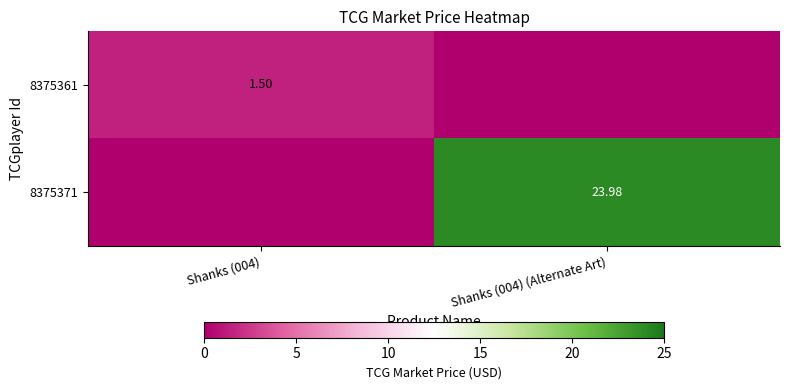

The value of 8375371 at Shanks (004) (Alternate Art) is 24.0. True or false?

True